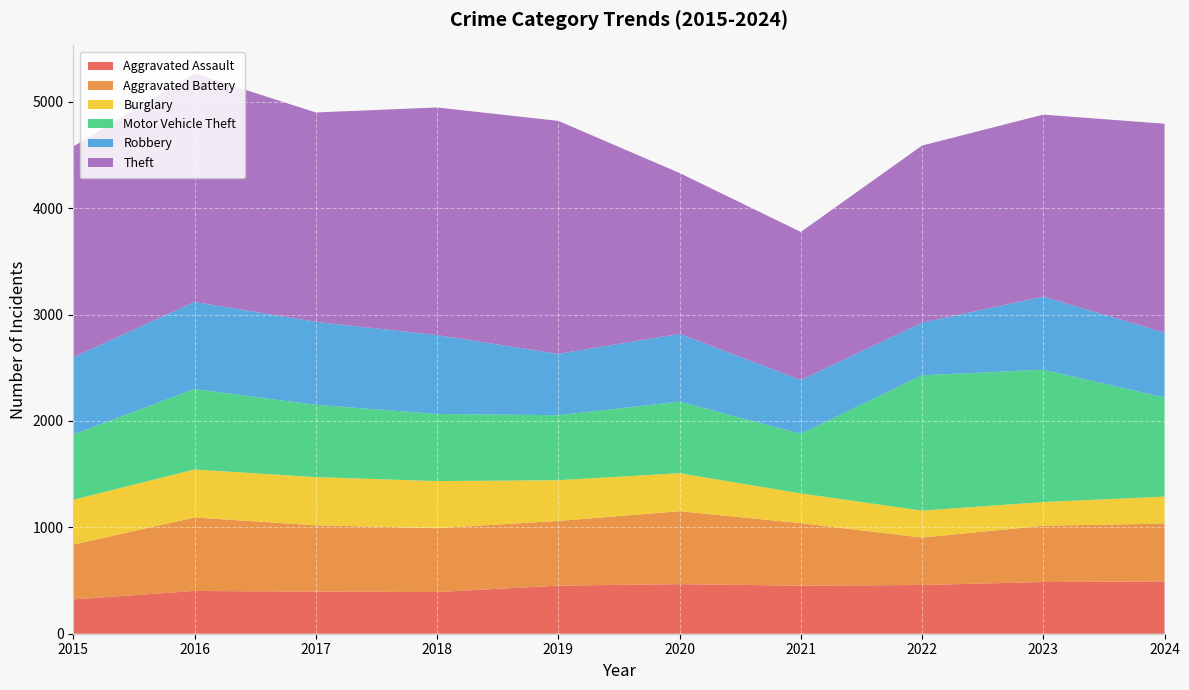

Reading left to right, list all the values displayed in this chart.

Aggravated Assault: 2015=323	2016=402	2017=396	2018=392	2019=452	2020=466	2021=452	2022=458	2023=486	2024=492
Aggravated Battery: 2015=515	2016=691	2017=623	2018=600	2019=608	2020=686	2021=587	2022=446	2023=529	2024=543
Burglary: 2015=421	2016=451	2017=453	2018=443	2019=383	2020=357	2021=280	2022=253	2023=223	2024=254
Motor Vehicle Theft: 2015=614	2016=756	2017=680	2018=631	2019=611	2020=673	2021=560	2022=1272	2023=1244	2024=931
Robbery: 2015=726	2016=819	2017=780	2018=741	2019=577	2020=637	2021=506	2022=495	2023=687	2024=610
Theft: 2015=1981	2016=2148	2017=1968	2018=2140	2019=2190	2020=1512	2021=1392	2022=1665	2023=1711	2024=1964